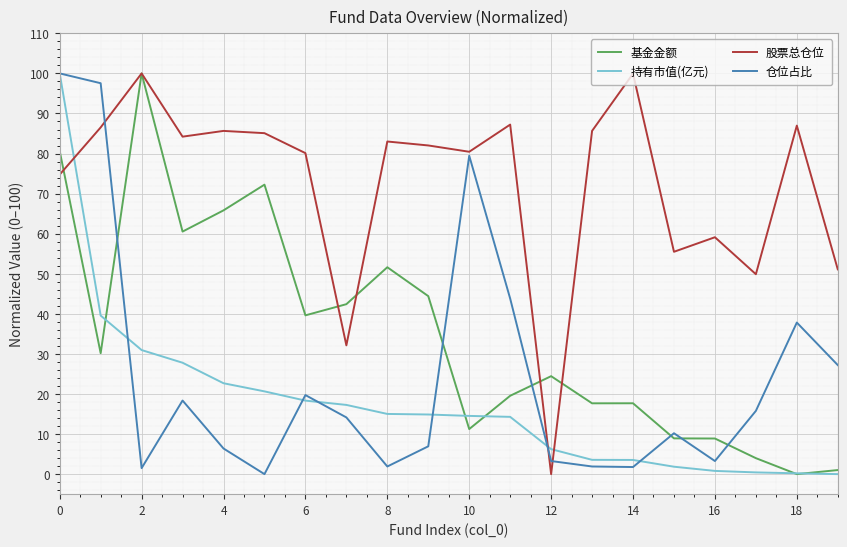

What is the greatest value displayed?

100.0